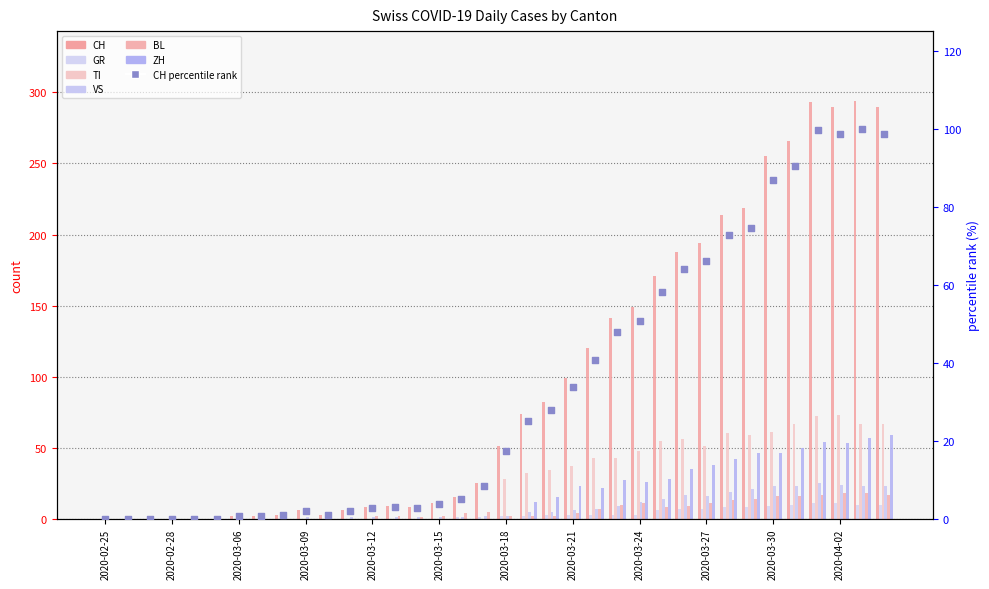

Is the value of GR at 2020-03-24 greater than the value of CH at 2020-03-18?

No